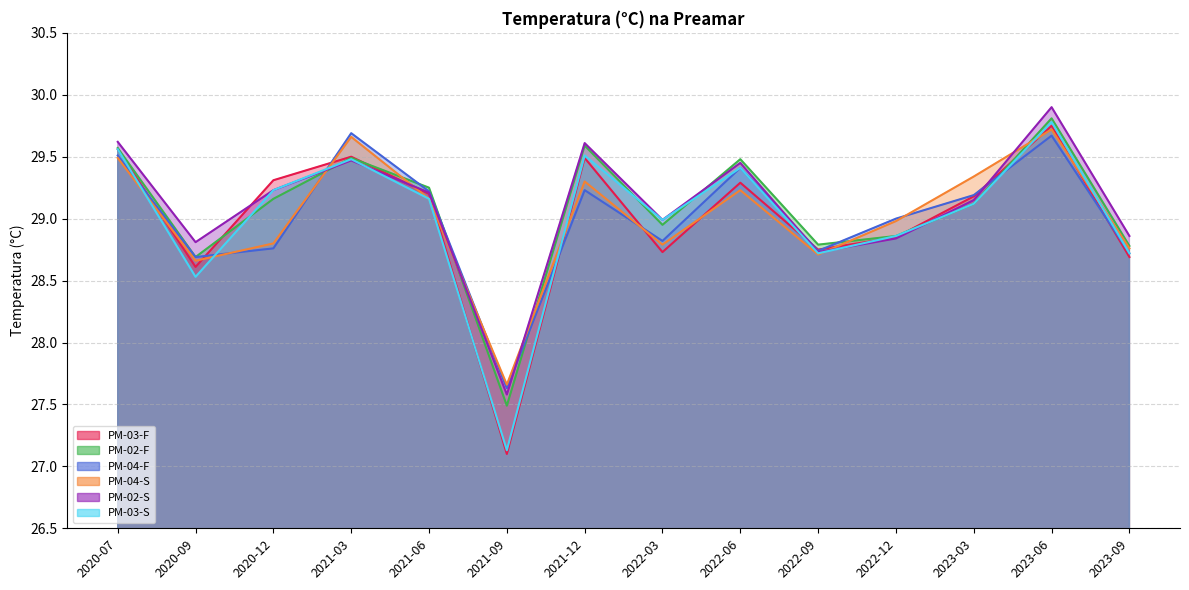

Where is PM-03-S nearest to the value 28?

2020-09